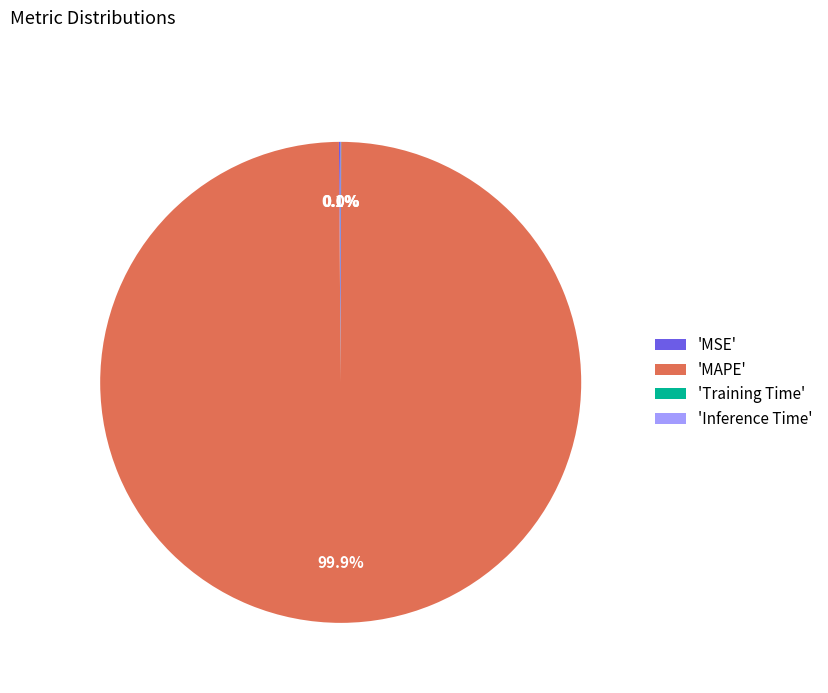

Is there a majority slice in this chart?

Yes